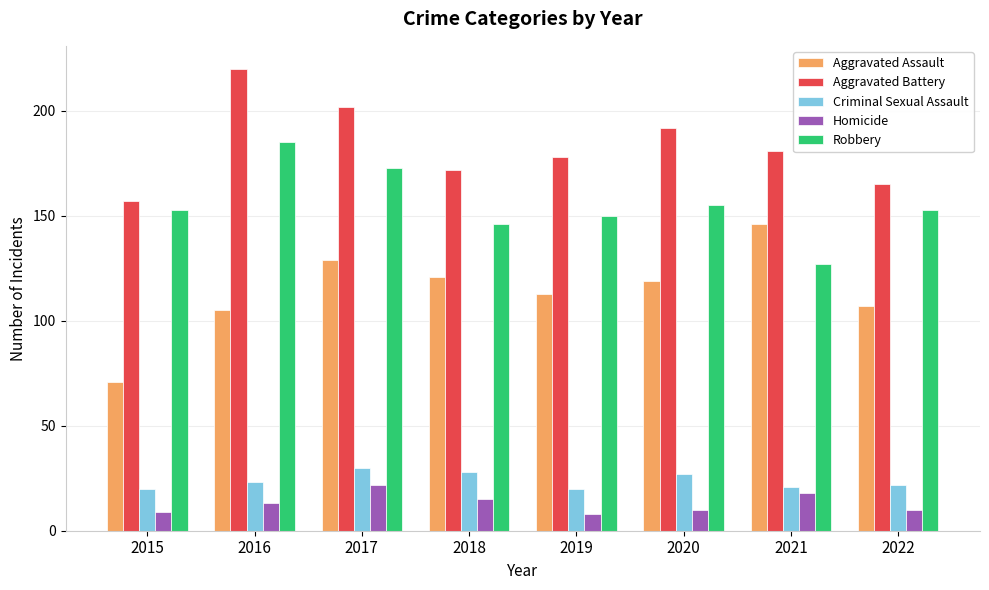

Are the bars horizontal?

No